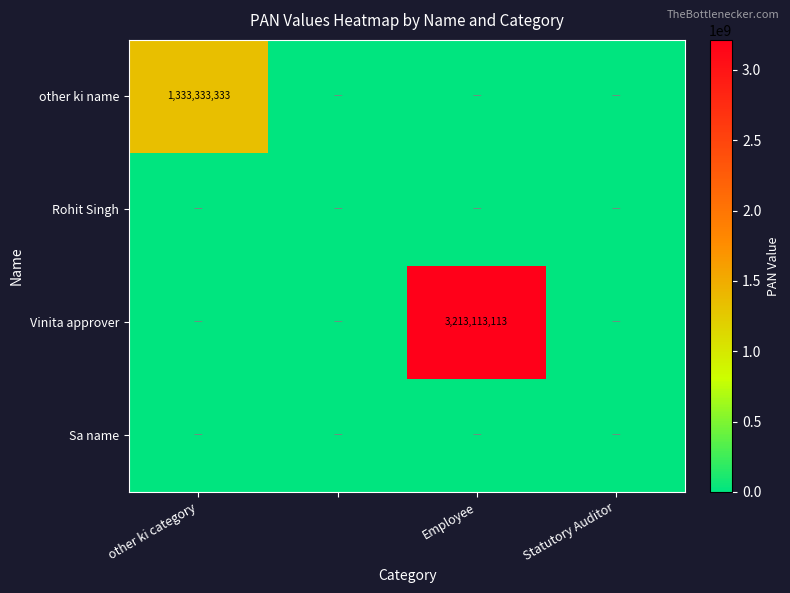

Rank the series by their maximum value, from highest to lowest.

Vinita approver, other ki name, Rohit Singh, Sa name